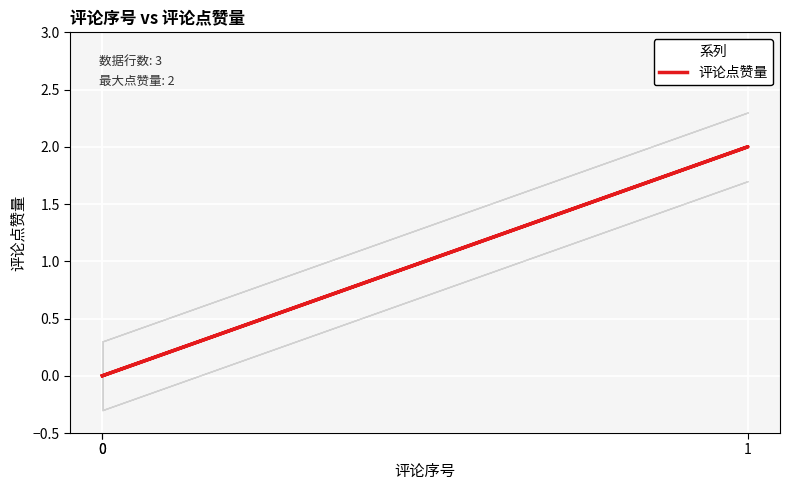

How many positive values are there?

1